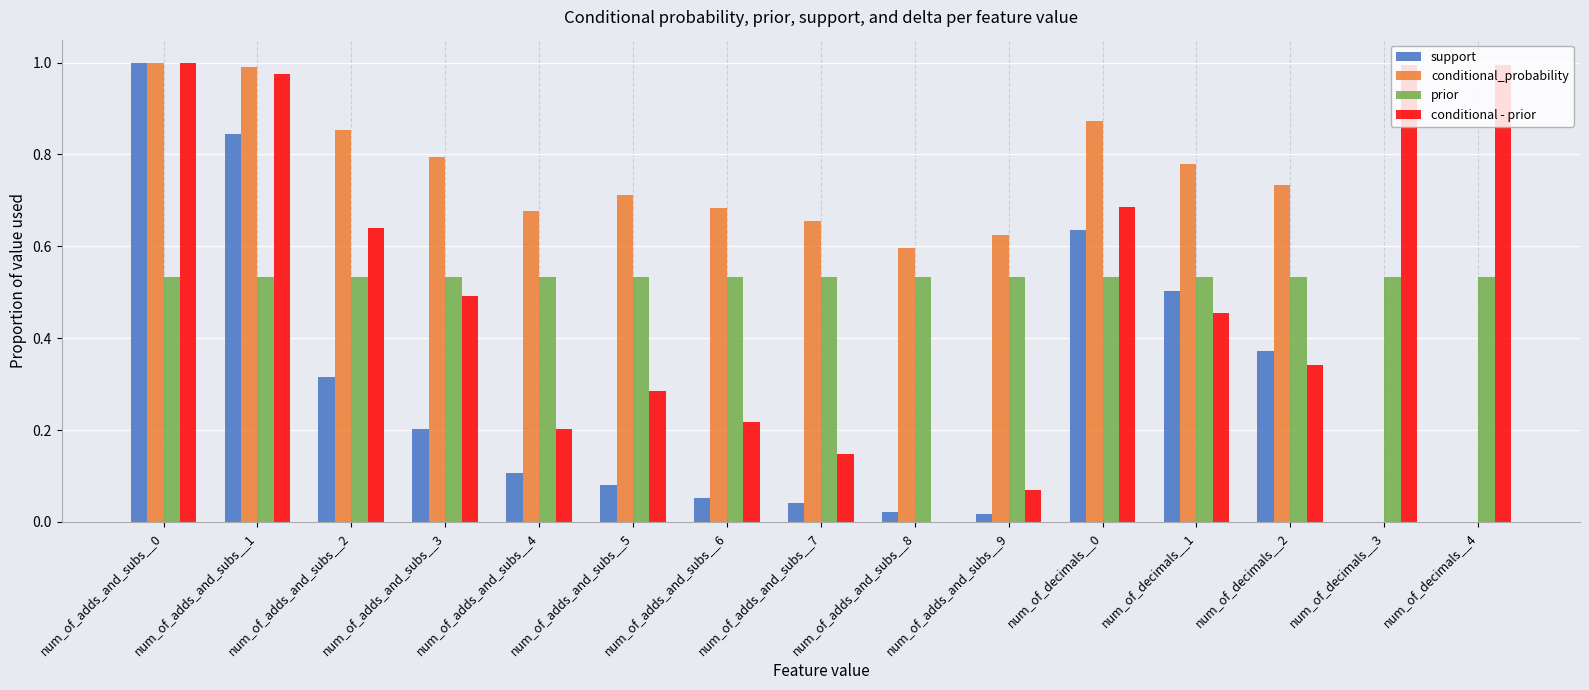

The value of conditional - prior at num_of_adds_and_subs__1 is 1.3. True or false?

False